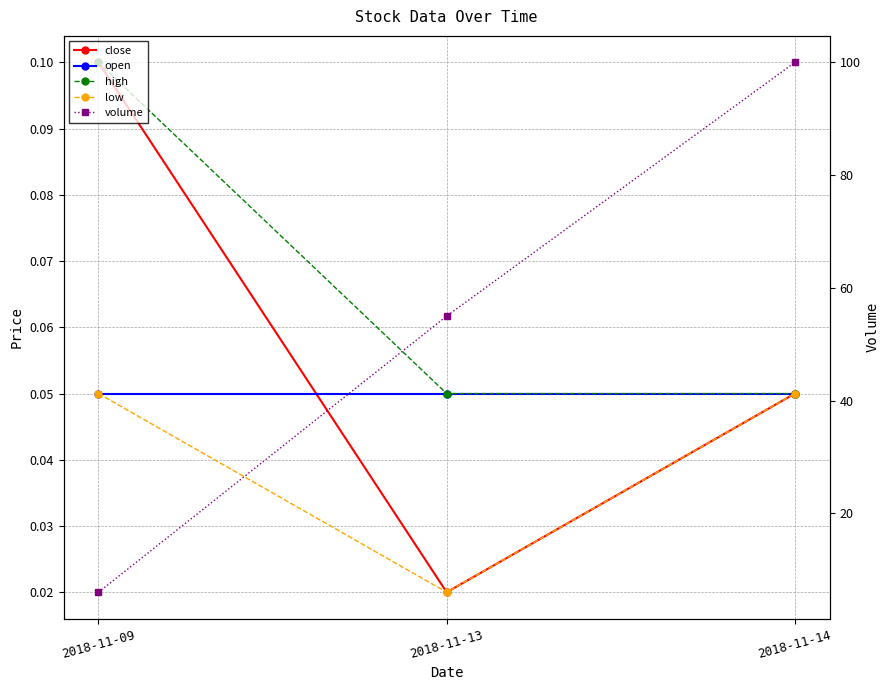

Which series has the largest range (max minus min)?

volume